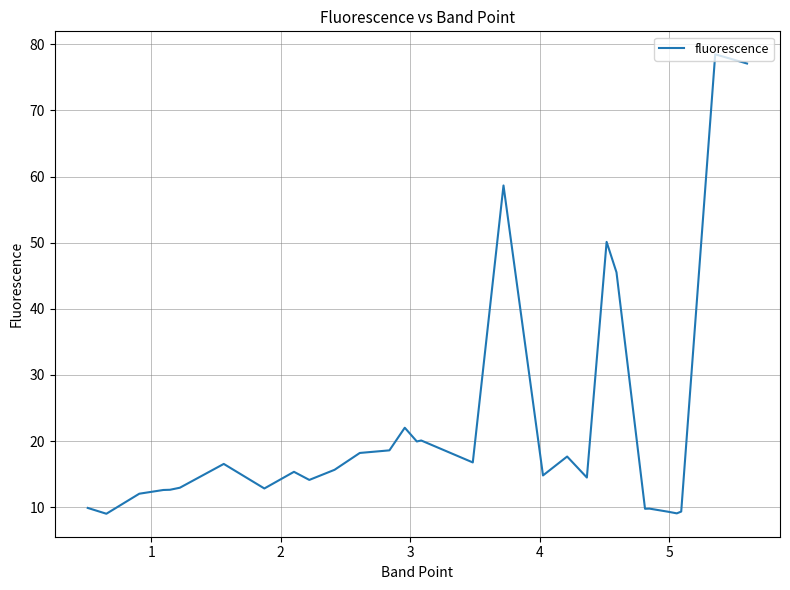

What is the difference between the maximum and minimum values?

69.5